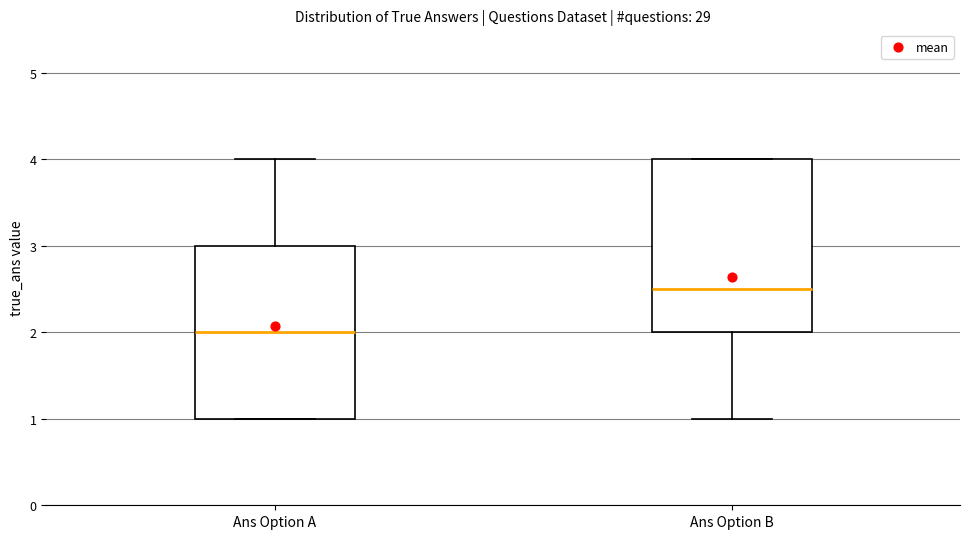

Reading left to right, transcribe this box plot: for each box, give where its median line is, the range the box spans, and where its two whiskers end, as read against the y-axis. The values are not printed on the chart, so give them approximately, as read against the axis.

Ans Option A: median 2.0, box 1.0 to 3.0, whiskers 1.0 to 4.0
Ans Option B: median 2.5, box 2.0 to 4.0, whiskers 1.0 to 4.0